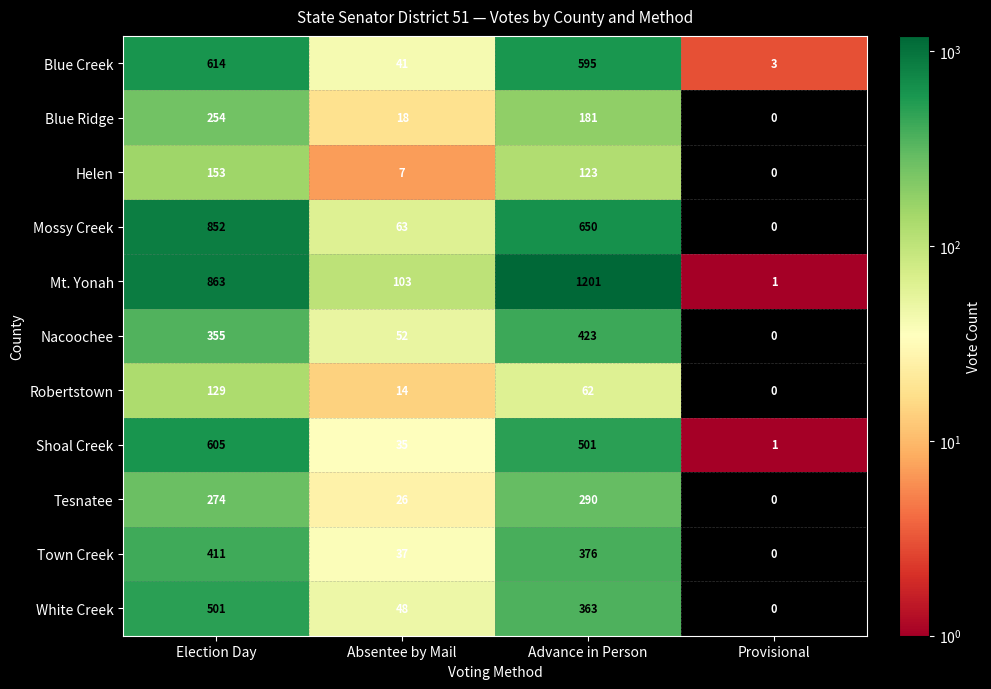

What is the sum of all Blue Ridge values?

453